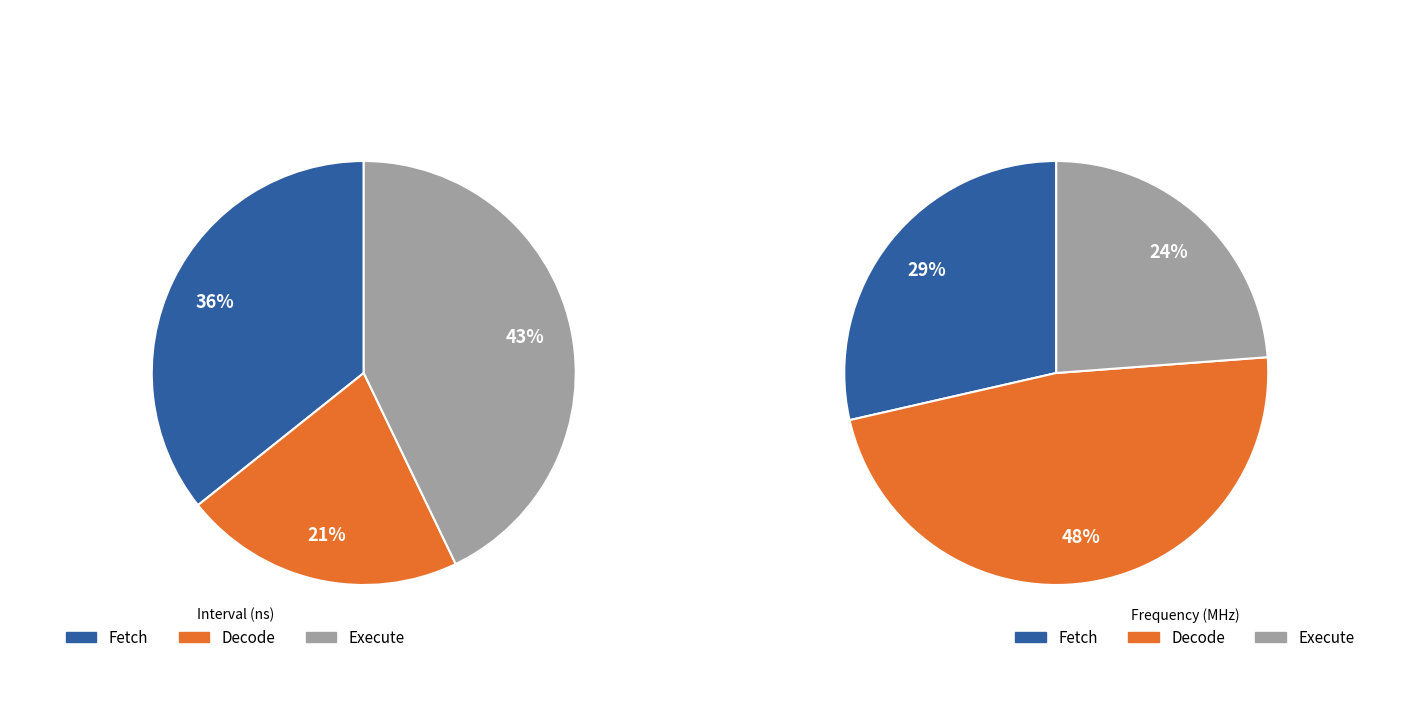

The Execute slice represents 43% of the pie. True or false?

True